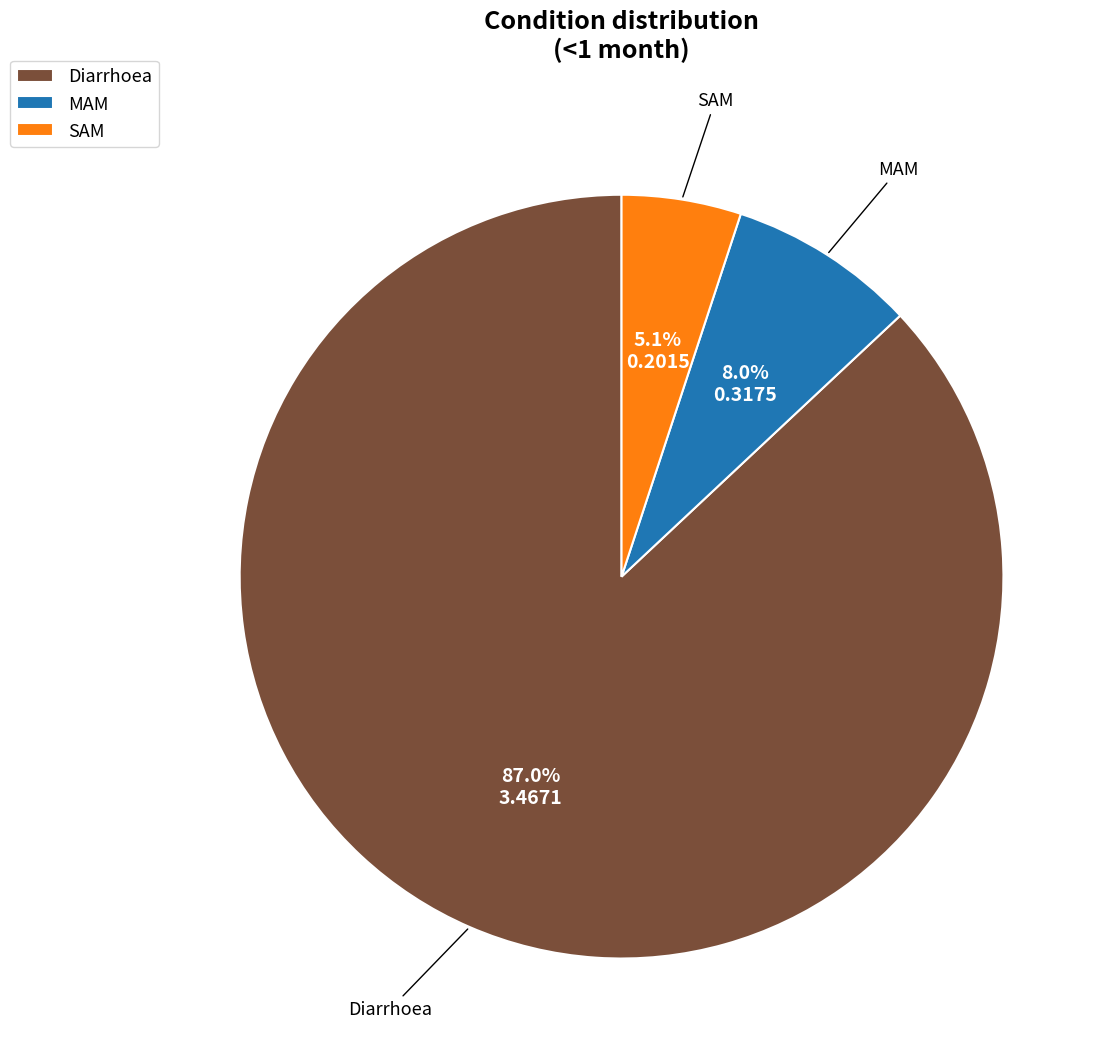

Count the number of slices in the pie.

3